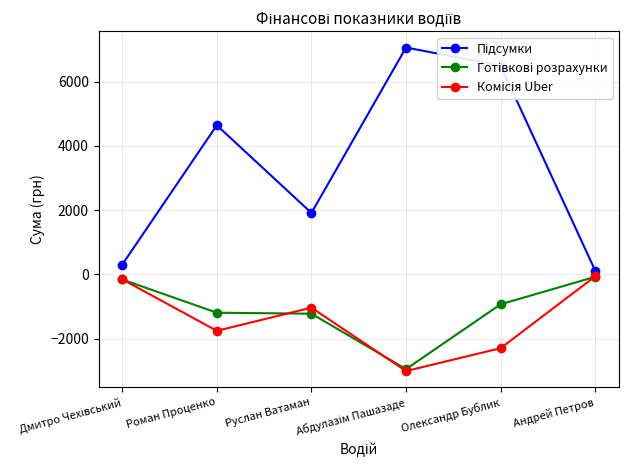

What is the spread (max minus min) of values at Руслан Ватаман?

3136.2